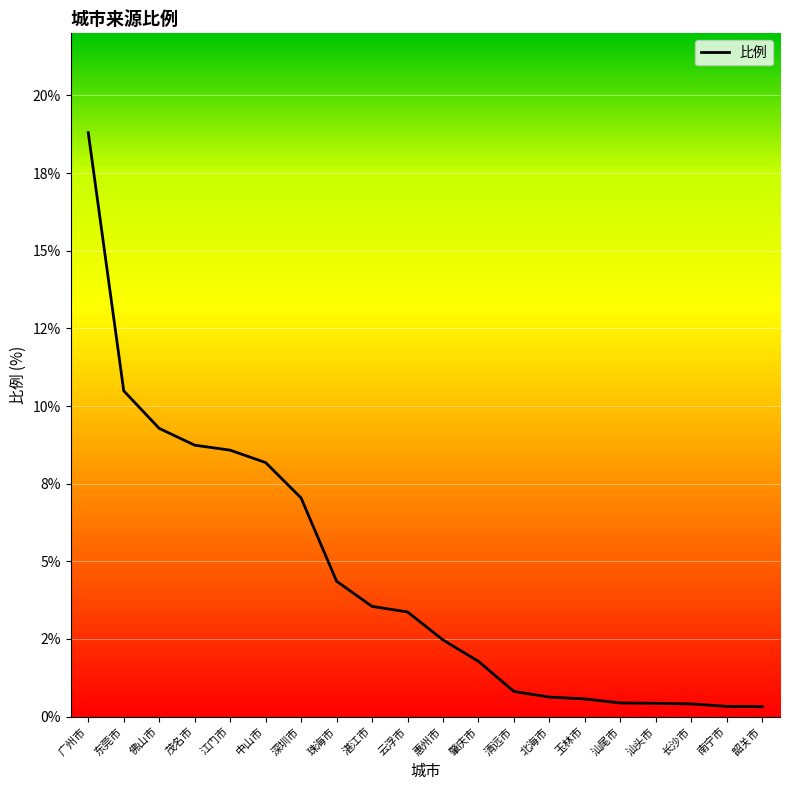

Rank the categories by value from highest to lowest.

广州市, 东莞市, 佛山市, 茂名市, 江门市, 中山市, 深圳市, 珠海市, 湛江市, 云浮市, 惠州市, 肇庆市, 清远市, 北海市, 玉林市, 汕尾市, 汕头市, 长沙市, 南宁市, 韶关市